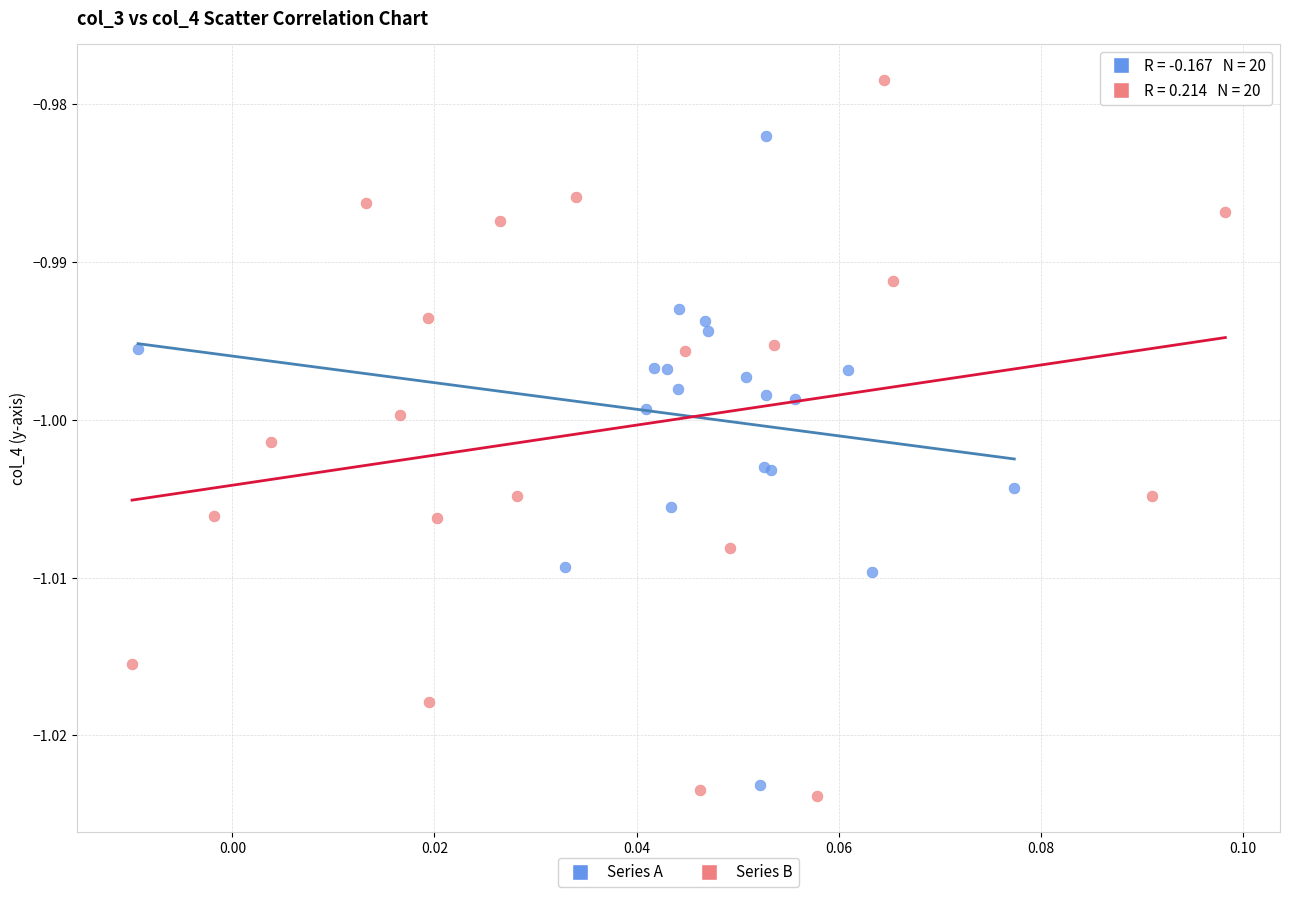

Which series has the widest spread of Y values?

Series B